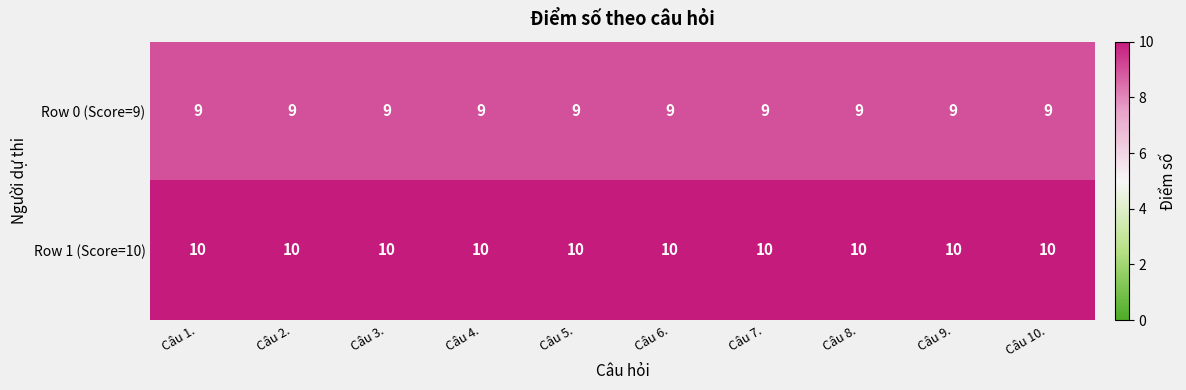

What is the maximum value shown in the chart?

10